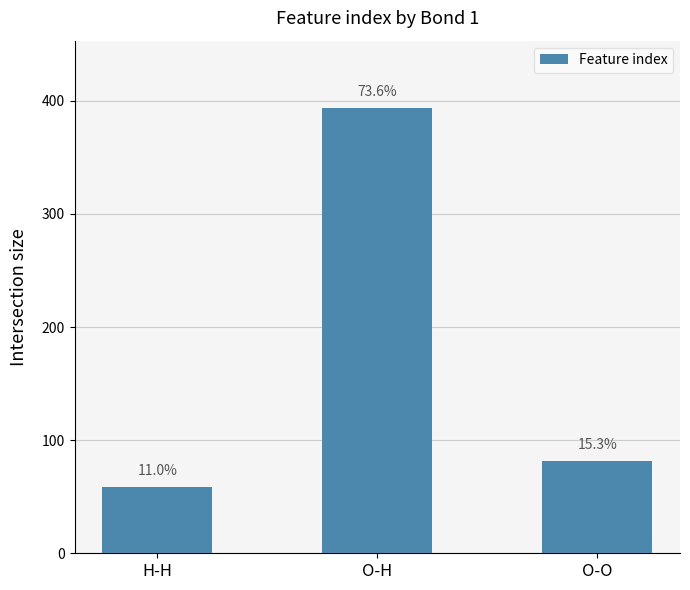

How many bars are there in total?

3